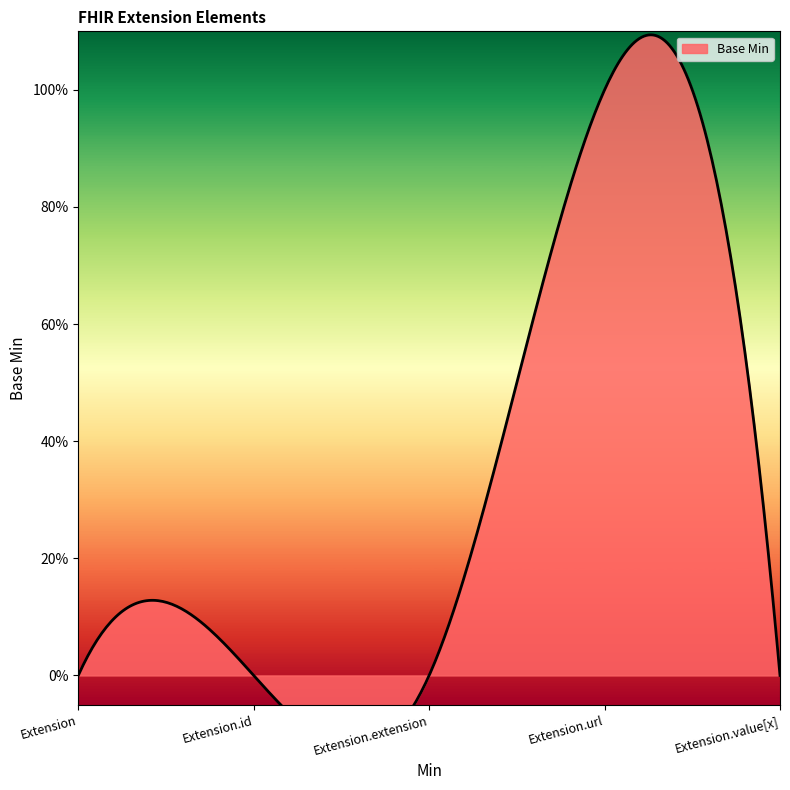

What is the label of the 4th point from the right?

Extension.id